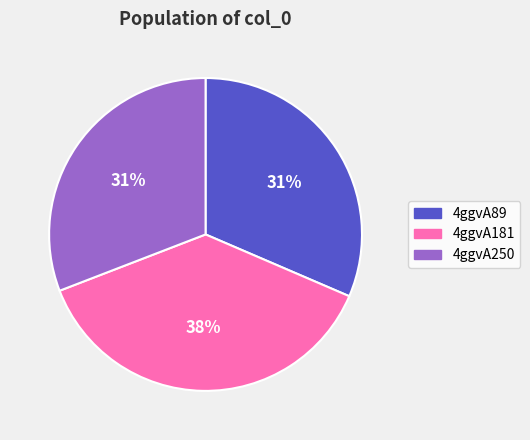

Is there any slice that represents more than half of the pie?

No